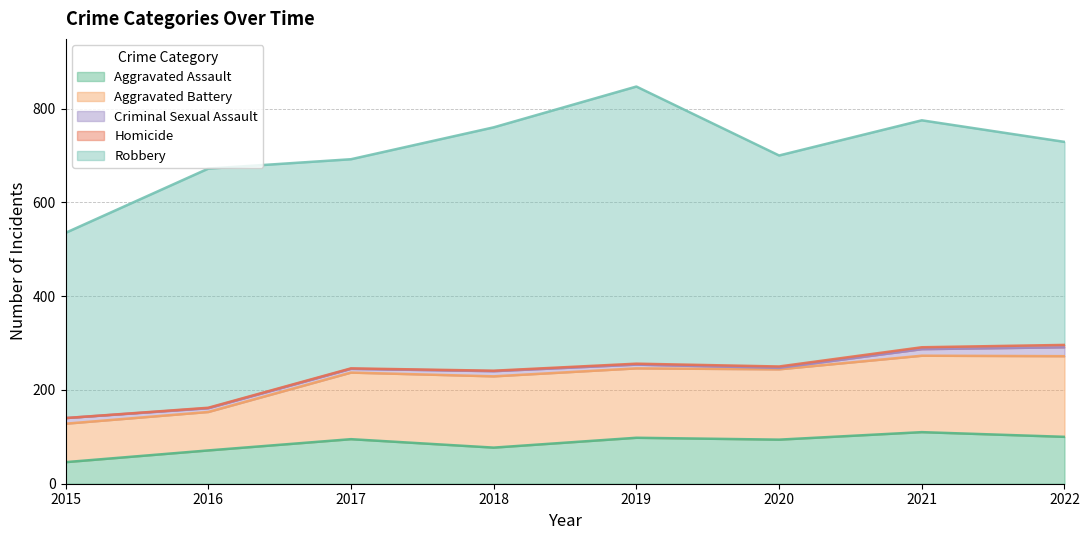

Is the value of Robbery at 2022 greater than the value of Aggravated Battery at 2021?

Yes